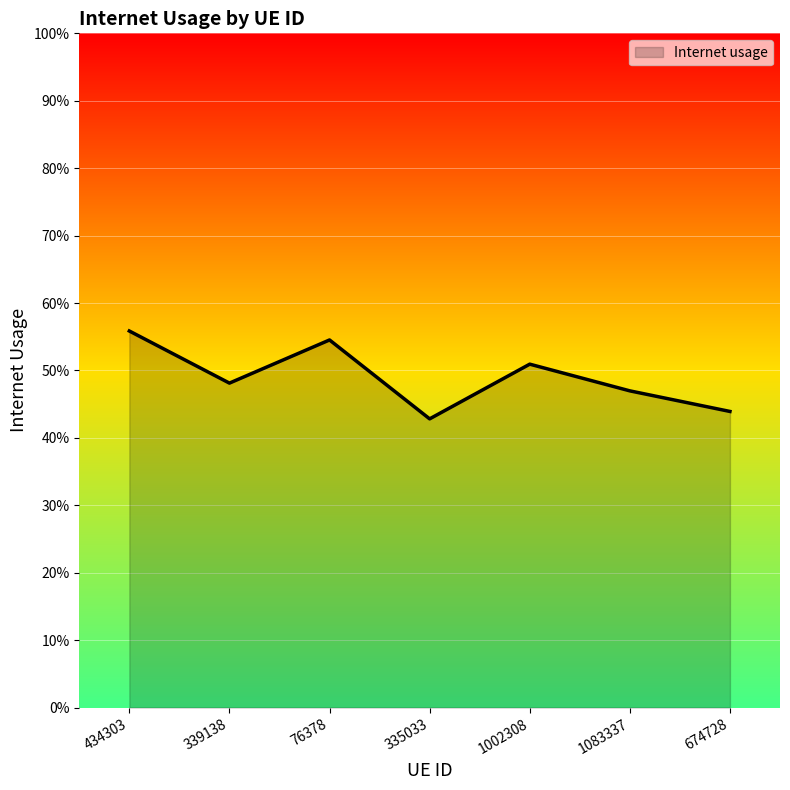

What is the label of the 1st point from the right?

674728